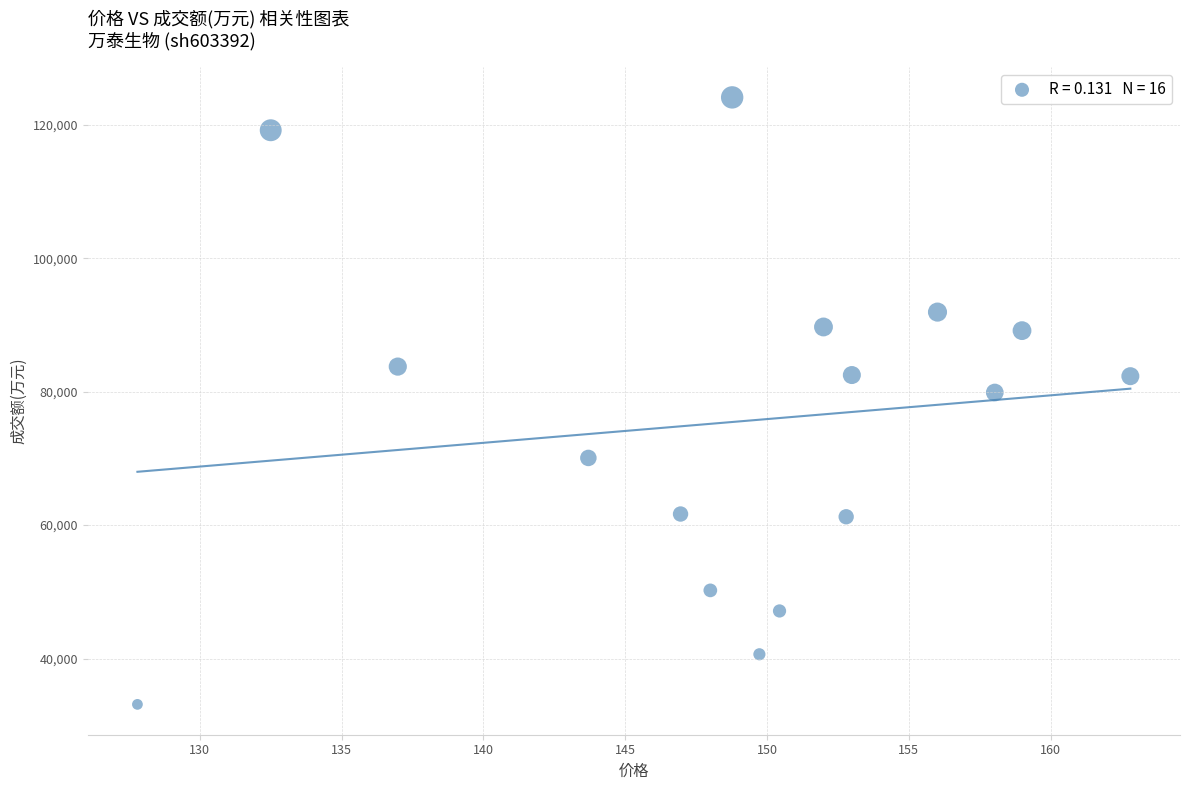

What Y value in the scatter plot is closest to 78617?

79871